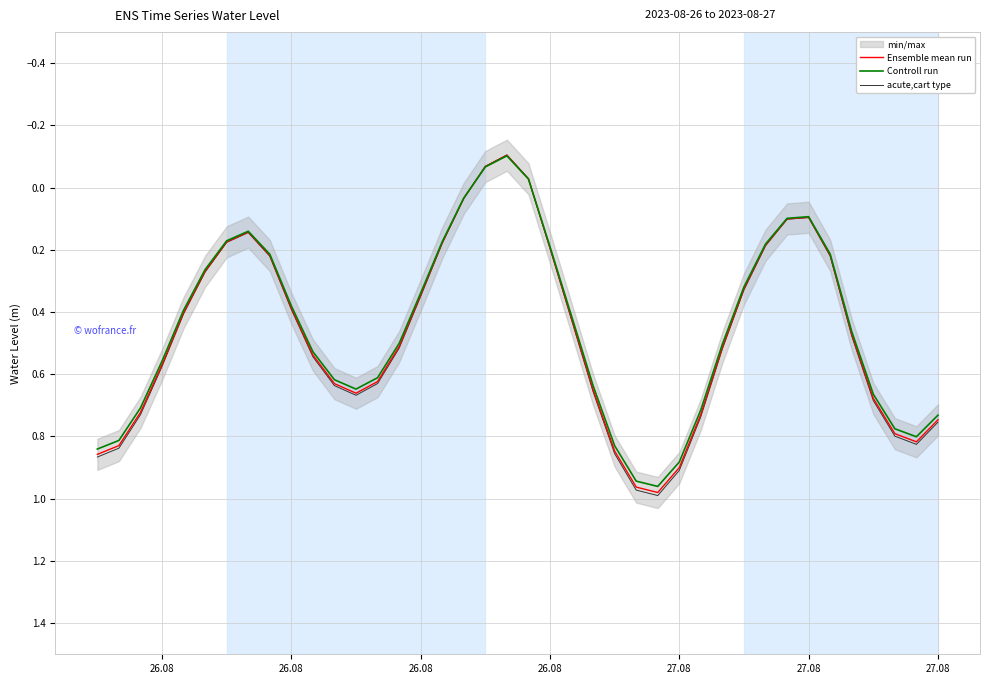

How many lines are shown in the chart?

3